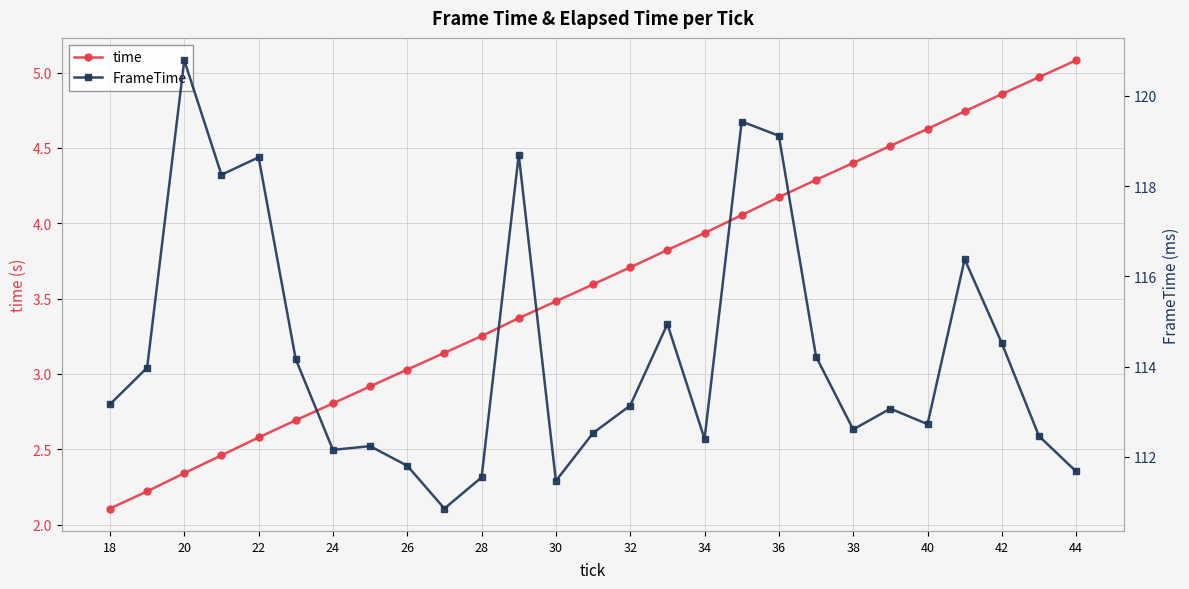

True or false: FrameTime and time intersect in this chart.

False